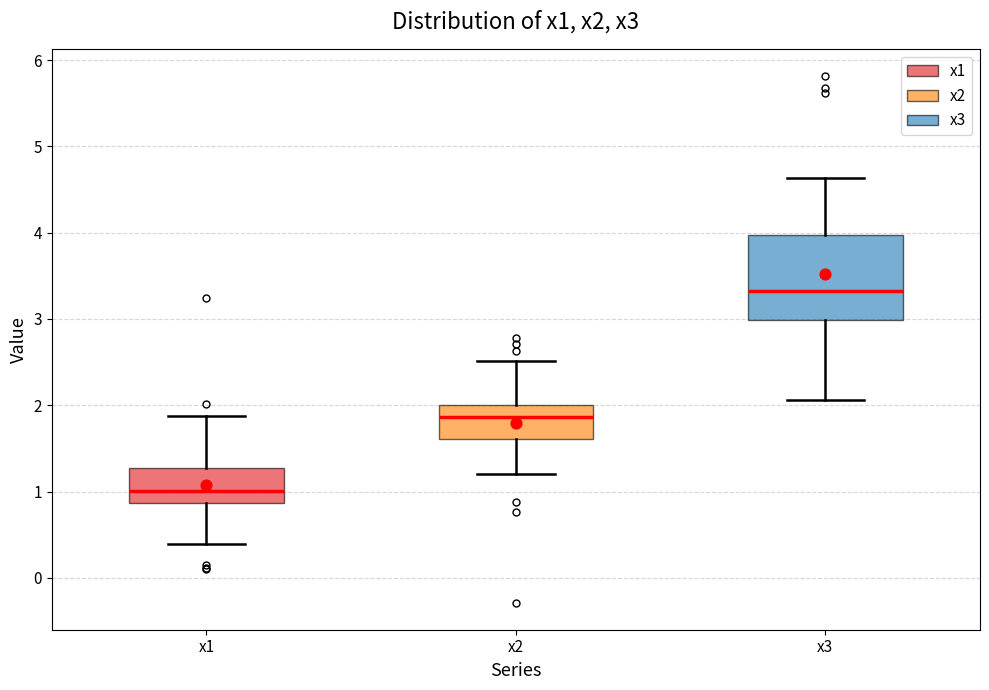

Which box's median line is the highest?

x3